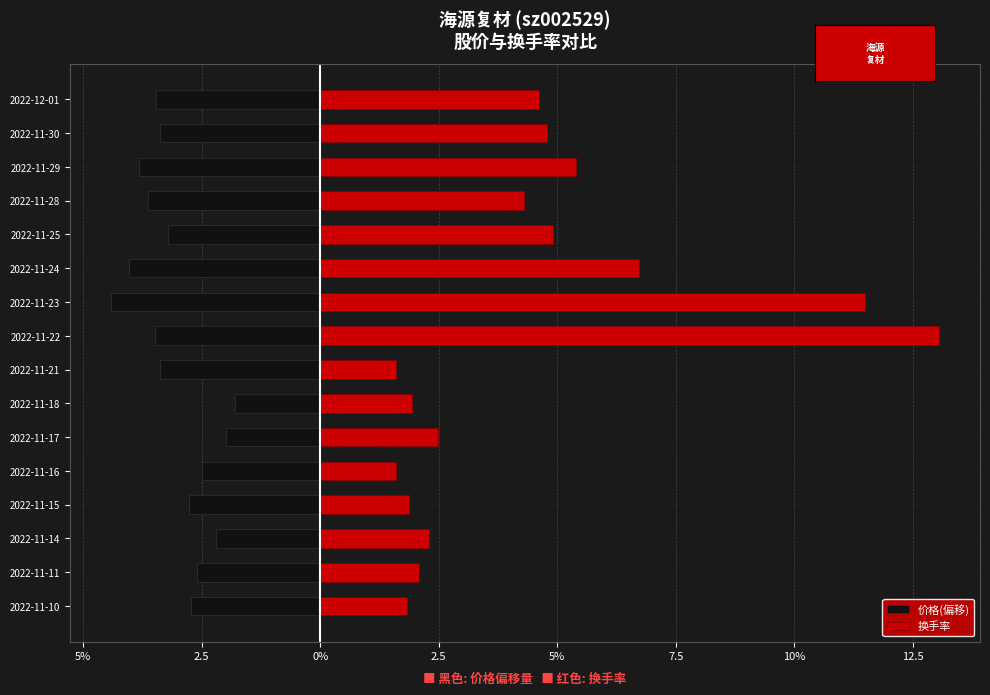

What is the value of the 价格(偏移) bar at the 1st from the left?

-2.7